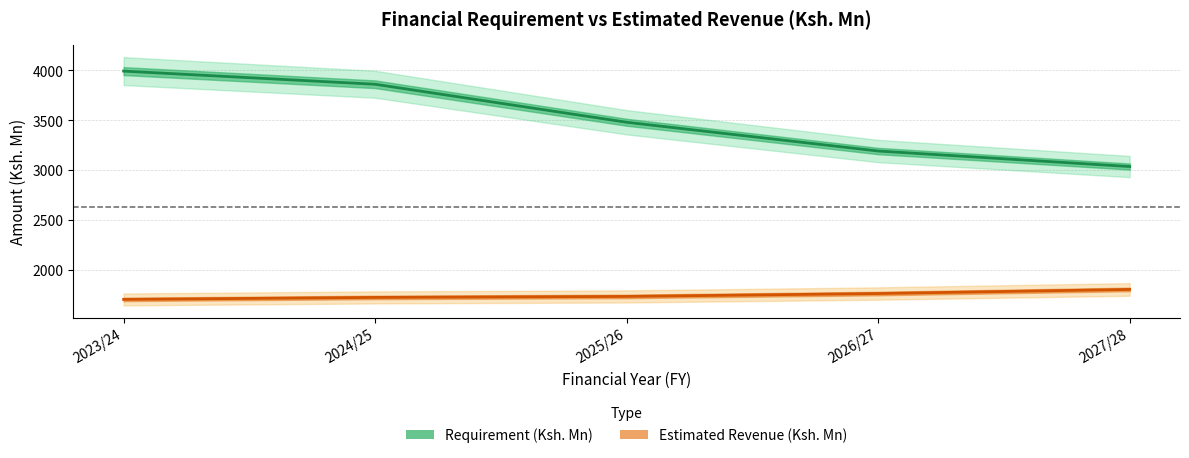

What is the value of the Estimated Revenue (Ksh. Mn) point at the 3rd from the left?

1736.5